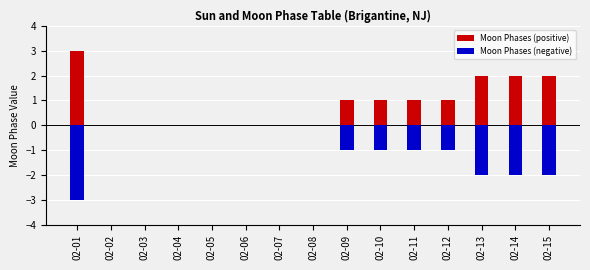

What is the difference between the maximum and minimum values in the Moon Phases (negative) series?

3